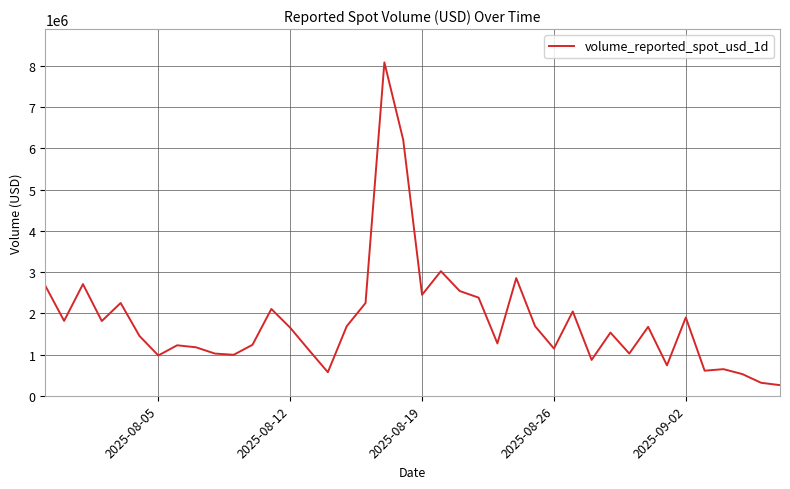

What is the smallest value displayed?

257492.8